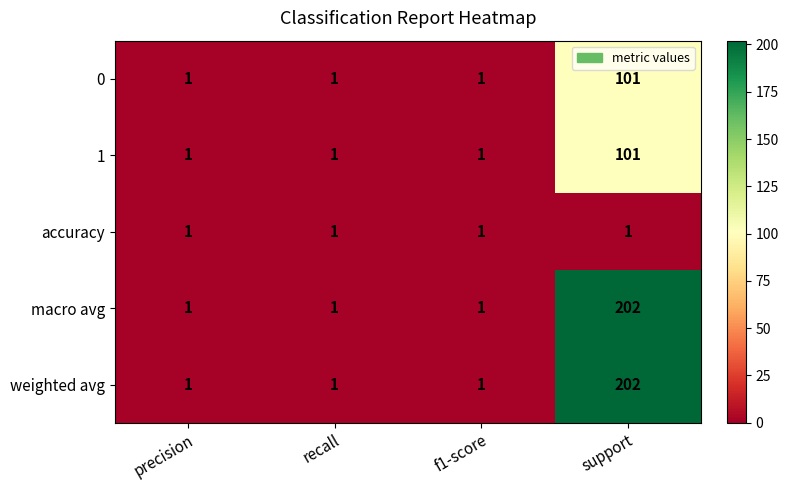

What is the total value across all series at precision?

5